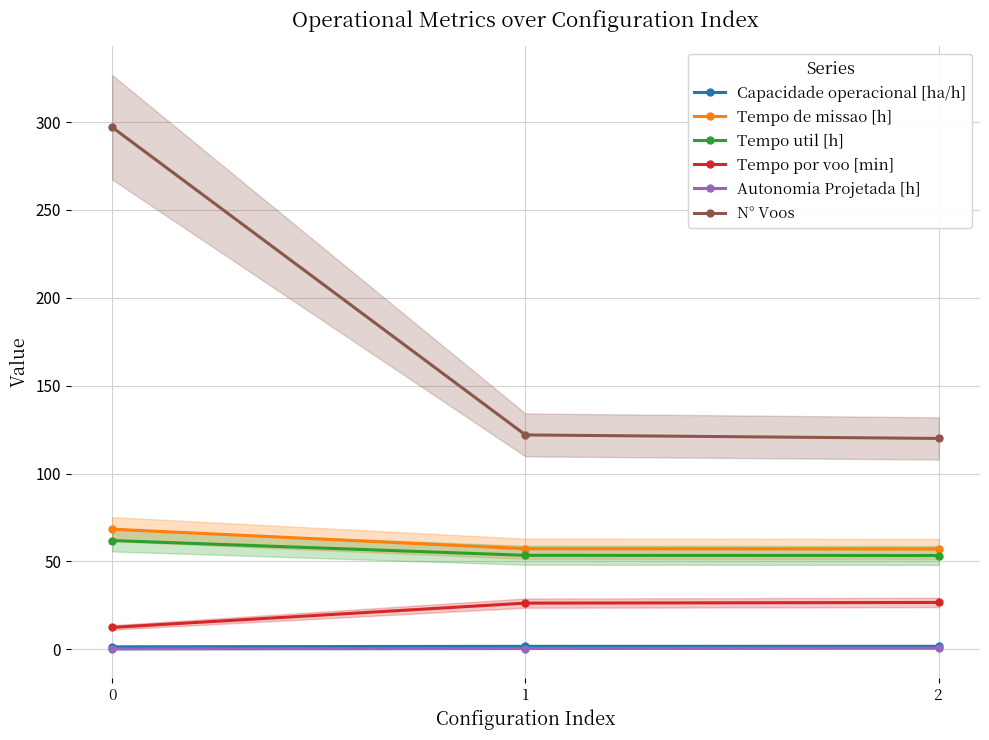

Between 0 and 1, which series saw the biggest shift?

N° Voos